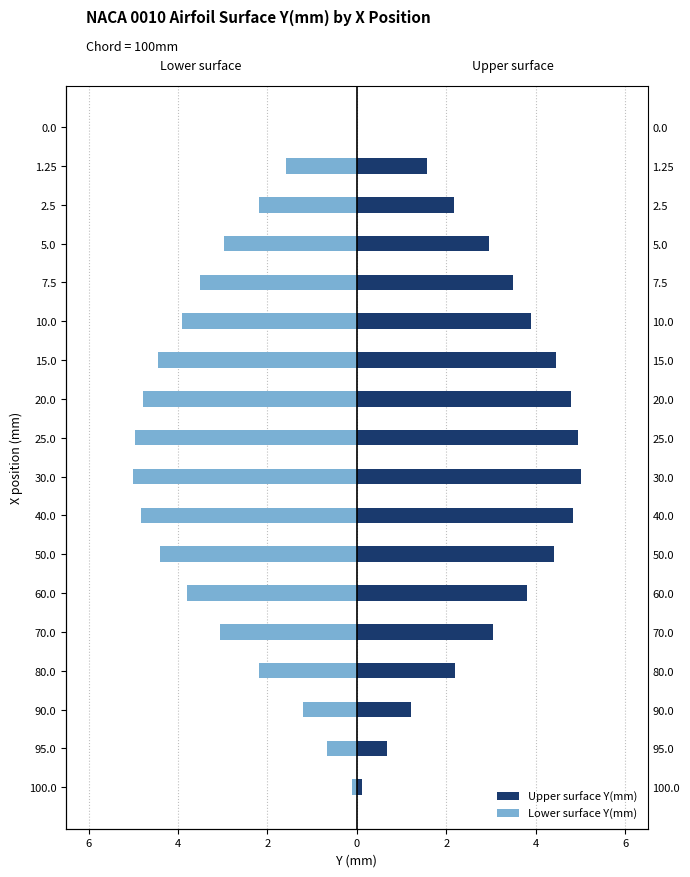

Is the value of Upper surface Y(mm) at 80.0 greater than the value of Lower surface Y(mm) at 60.0?

Yes